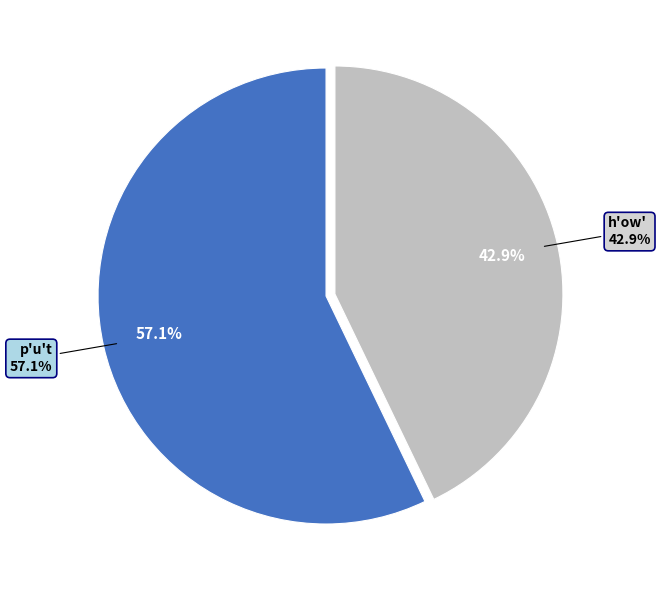

To the nearest percent, what is the difference between the p'u't and h'ow' slice percentages?

14%